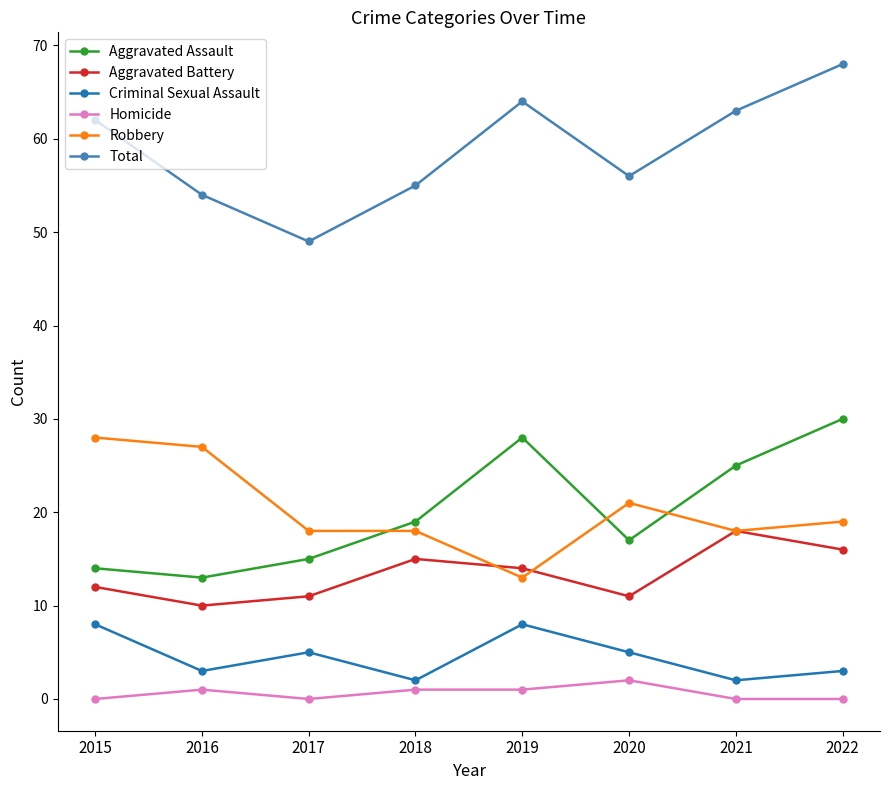

What is the difference between the Aggravated Battery values at 2019 and 2022?

2